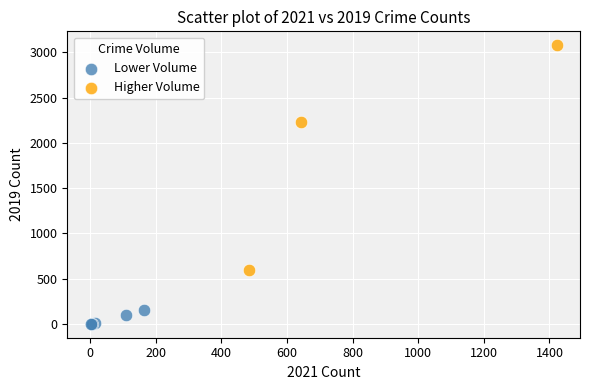

What are all the series names shown in the legend?

Lower Volume, Higher Volume